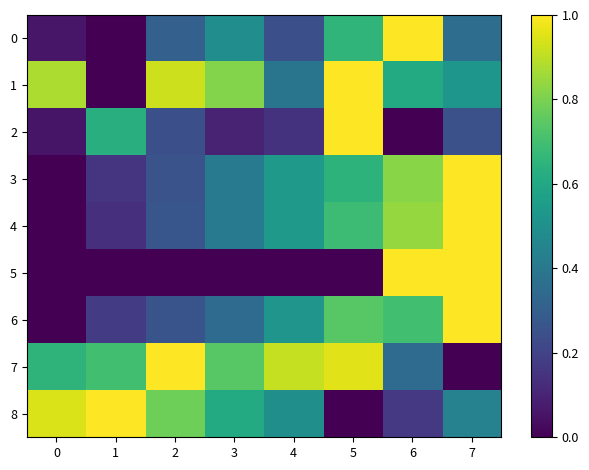

Reading right to left, transcribe all the data shown in this chart.

0: 7=0.4	6=1.0	5=0.7	4=0.2	3=0.5	2=0.3	1=0.0	0=0.1
1: 7=0.5	6=0.6	5=1.0	4=0.4	3=0.8	2=0.9	1=0.0	0=0.9
2: 7=0.2	6=0.0	5=1.0	4=0.1	3=0.1	2=0.2	1=0.6	0=0.1
3: 7=1.0	6=0.8	5=0.6	4=0.5	3=0.4	2=0.3	1=0.2	0=0.0
4: 7=1.0	6=0.8	5=0.7	4=0.5	3=0.4	2=0.3	1=0.1	0=0.0
5: 7=1.0	6=1.0	5=0.0	4=0.0	3=0.0	2=0.0	1=0.0	0=0.0
6: 7=1.0	6=0.7	5=0.7	4=0.5	3=0.3	2=0.3	1=0.2	0=0.0
7: 7=0.0	6=0.3	5=1.0	4=0.9	3=0.7	2=1.0	1=0.7	0=0.7
8: 7=0.4	6=0.2	5=0.0	4=0.5	3=0.6	2=0.8	1=1.0	0=0.9